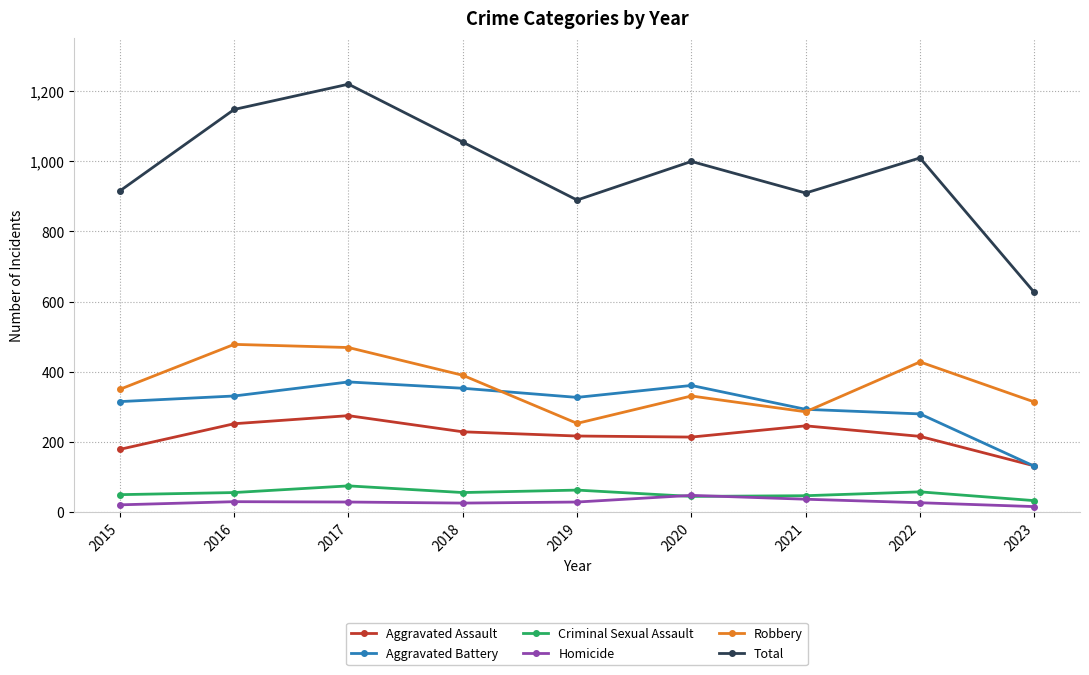

Where is Aggravated Battery nearest to the value 251?

2022